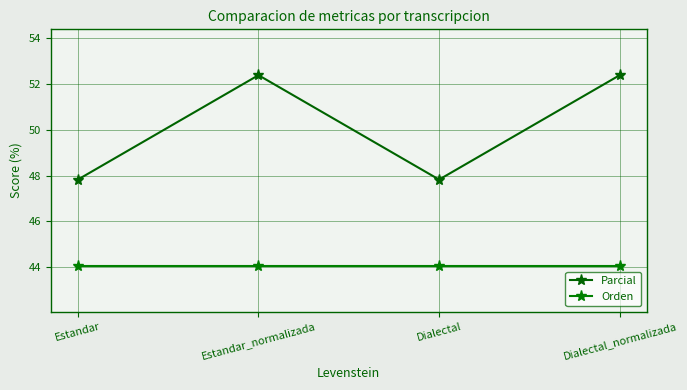

How many categories are shown in the chart?

4